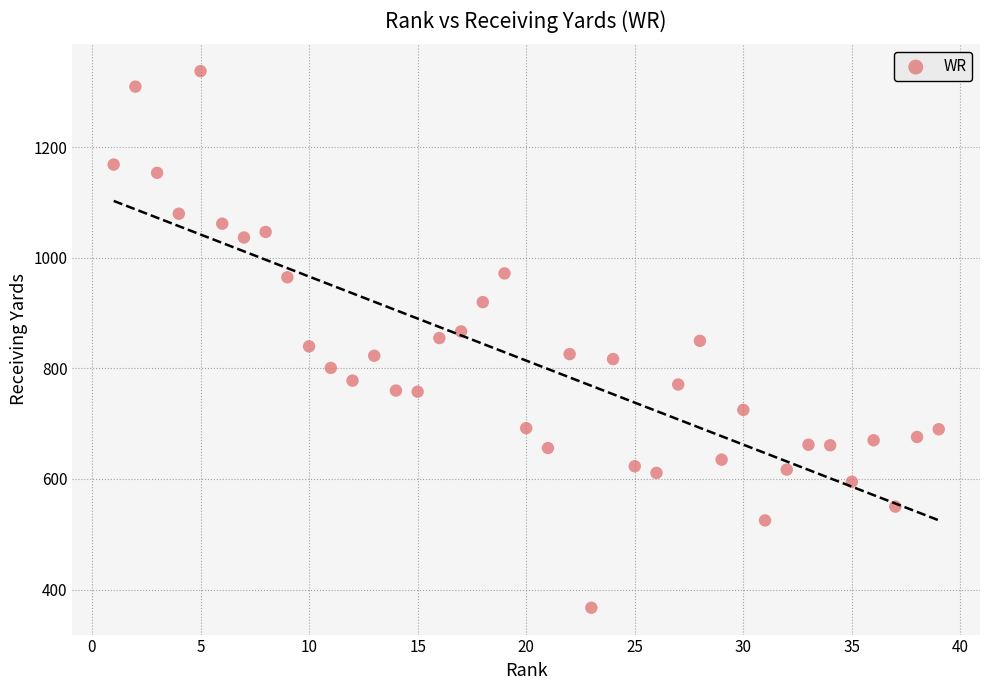

What is the range of Y values (max minus min)?

971